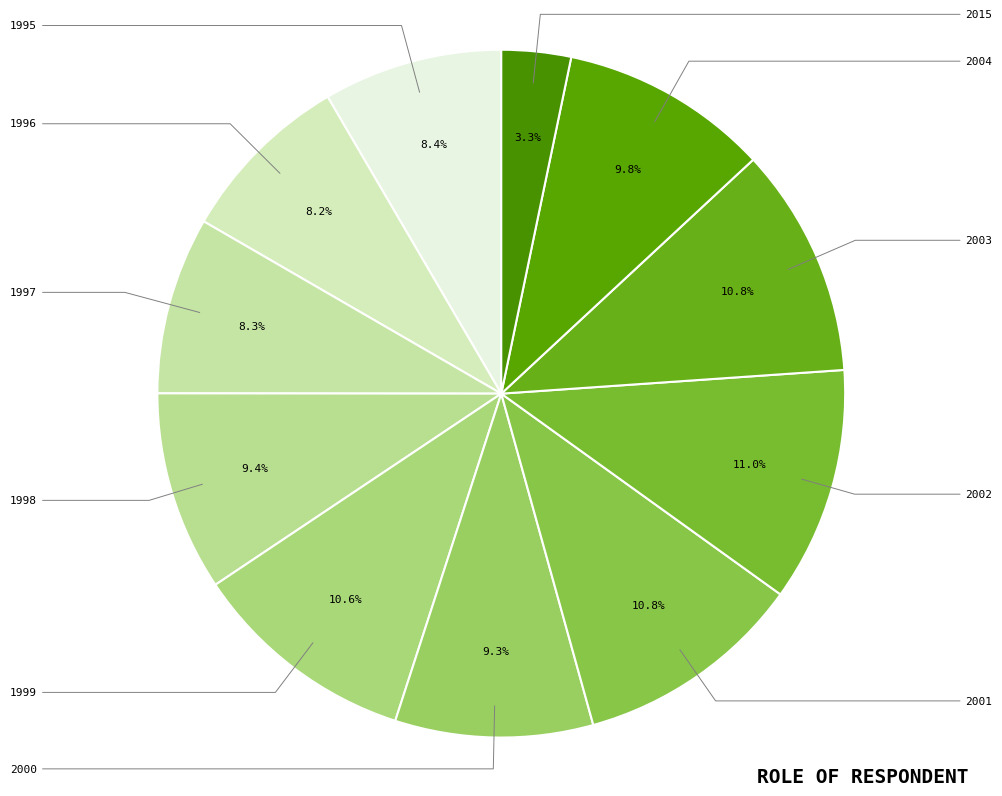

What is the smallest slice in the pie chart?

2015